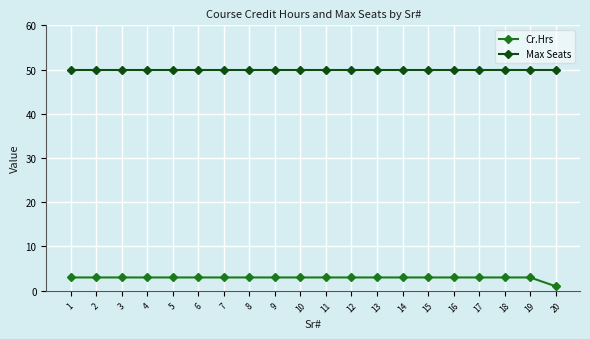

Reading left to right, transcribe all the data shown in this chart.

Cr.Hrs: 1=3	2=3	3=3	4=3	5=3	6=3	7=3	8=3	9=3	10=3	11=3	12=3	13=3	14=3	15=3	16=3	17=3	18=3	19=3	20=1
Max Seats: 1=50	2=50	3=50	4=50	5=50	6=50	7=50	8=50	9=50	10=50	11=50	12=50	13=50	14=50	15=50	16=50	17=50	18=50	19=50	20=50